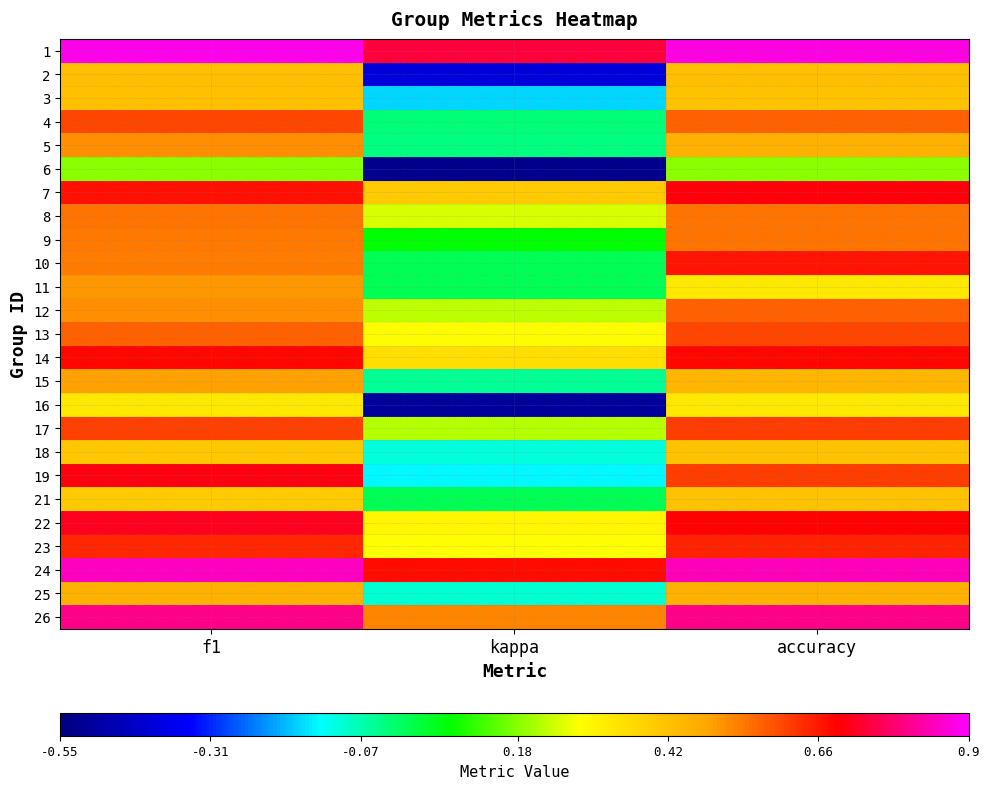

Reading left to right, transcribe all the data shown in this chart.

1: f1=0.9	kappa=0.7	accuracy=0.9
2: f1=0.4	kappa=-0.4	accuracy=0.4
3: f1=0.4	kappa=-0.2	accuracy=0.4
4: f1=0.6	kappa=-0.0	accuracy=0.6
5: f1=0.5	kappa=-0.0	accuracy=0.5
6: f1=0.2	kappa=-0.5	accuracy=0.2
7: f1=0.7	kappa=0.4	accuracy=0.7
8: f1=0.5	kappa=0.2	accuracy=0.5
9: f1=0.5	kappa=0.1	accuracy=0.5
10: f1=0.5	kappa=0.0	accuracy=0.7
11: f1=0.5	kappa=0.0	accuracy=0.3
12: f1=0.5	kappa=0.2	accuracy=0.6
13: f1=0.6	kappa=0.3	accuracy=0.6
14: f1=0.7	kappa=0.4	accuracy=0.7
15: f1=0.5	kappa=-0.0	accuracy=0.4
16: f1=0.3	kappa=-0.5	accuracy=0.3
17: f1=0.6	kappa=0.2	accuracy=0.6
18: f1=0.4	kappa=-0.1	accuracy=0.4
19: f1=0.7	kappa=-0.1	accuracy=0.6
21: f1=0.4	kappa=0.0	accuracy=0.4
22: f1=0.7	kappa=0.3	accuracy=0.7
23: f1=0.6	kappa=0.3	accuracy=0.6
24: f1=0.8	kappa=0.7	accuracy=0.8
25: f1=0.5	kappa=-0.1	accuracy=0.5
26: f1=0.8	kappa=0.5	accuracy=0.8